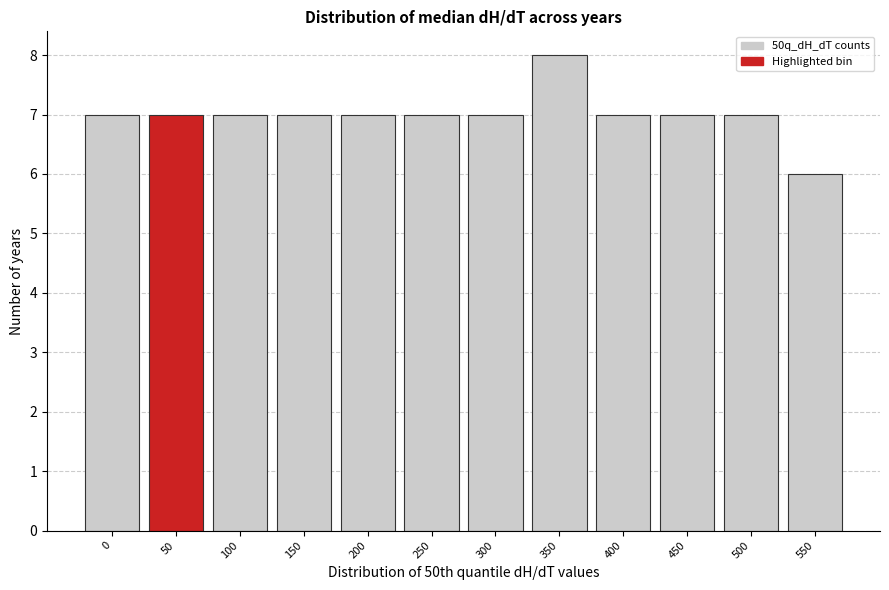

Reading left to right, transcribe all the data shown in this chart.

7	7	7	7	7	7	7	8	7	7	7	6